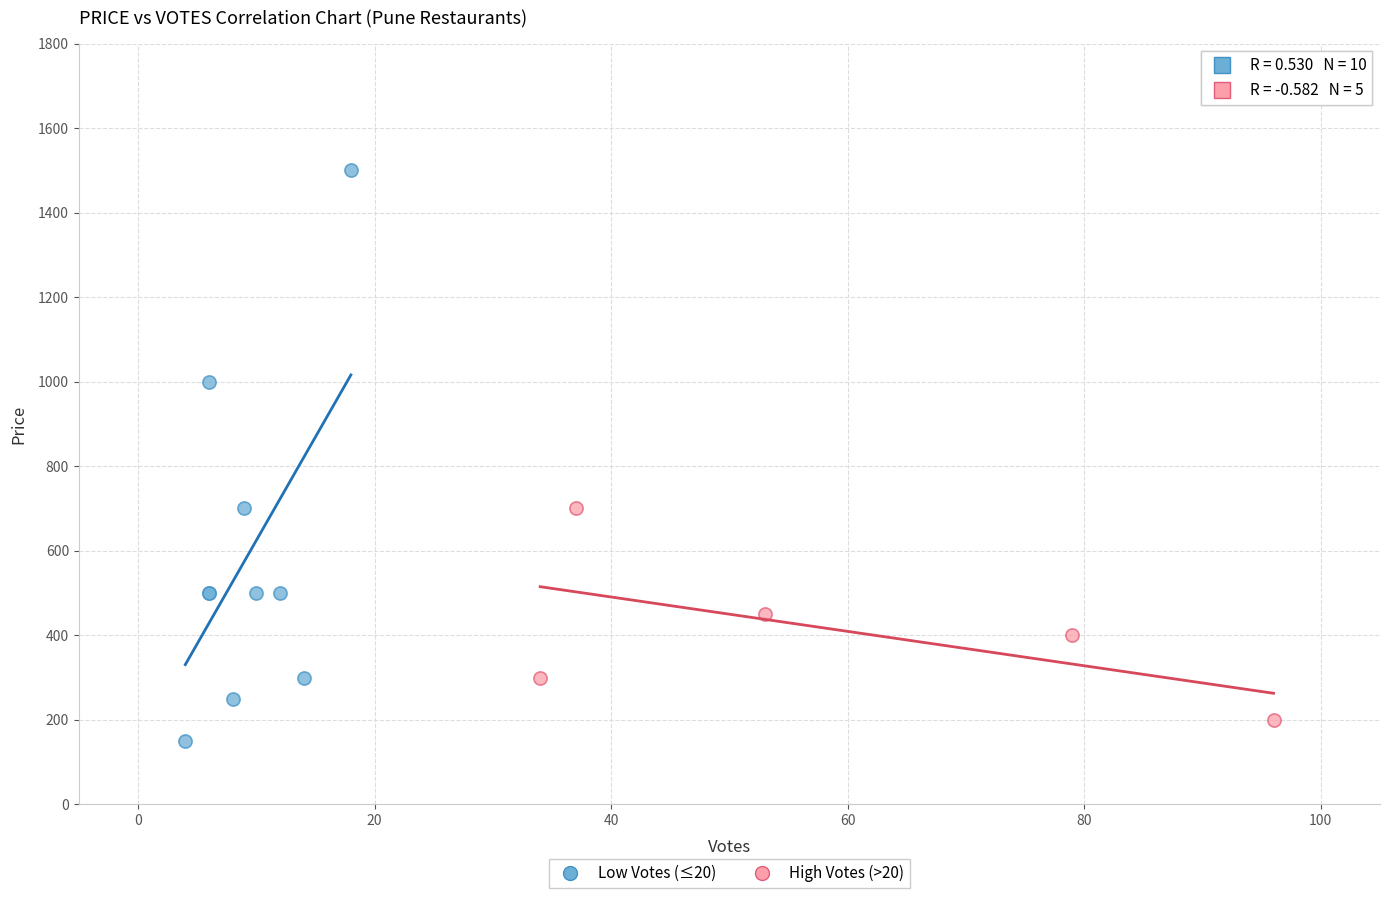

What are all the series names shown in the legend?

Low Votes (≤20), High Votes (>20)